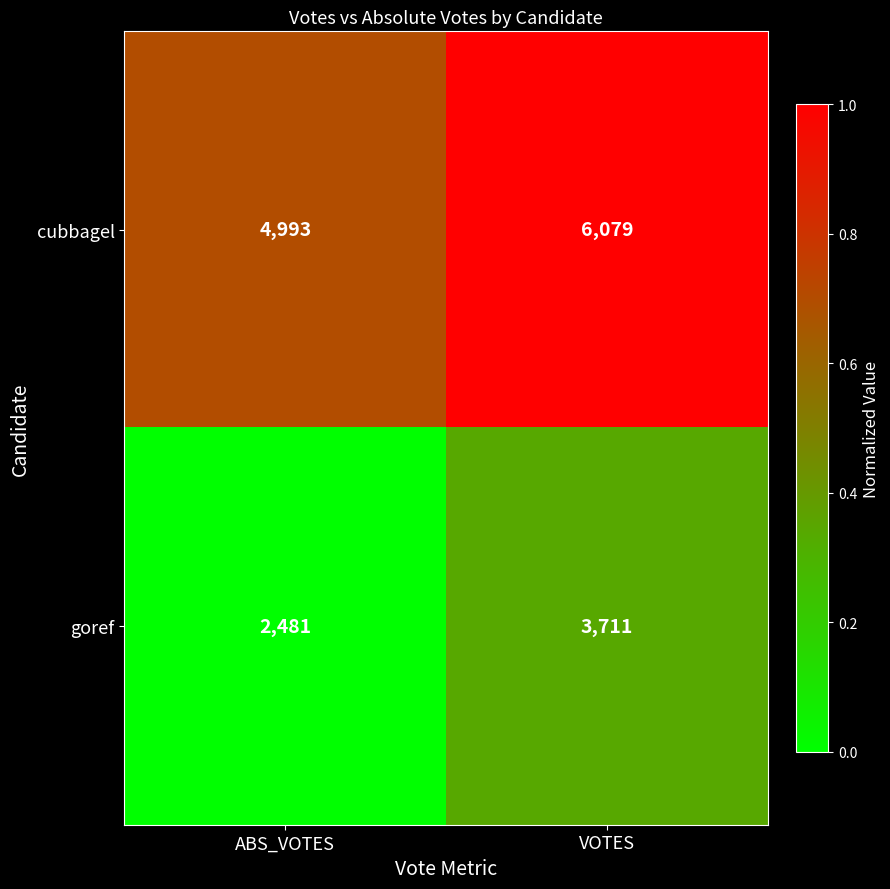

What is the sum of all goref values?

6192